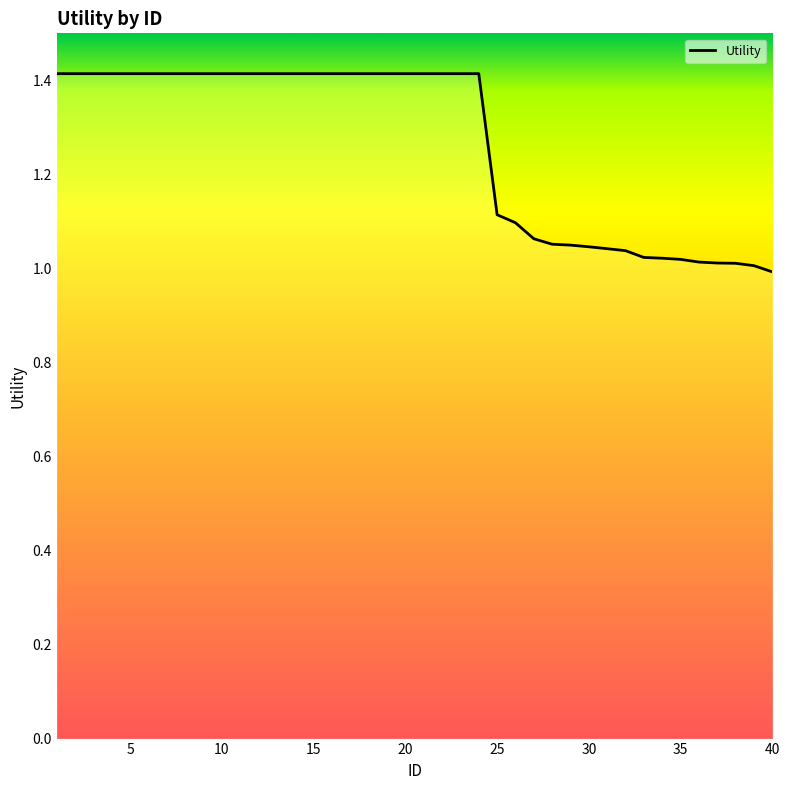

What is the maximum value shown in the chart?

1.4